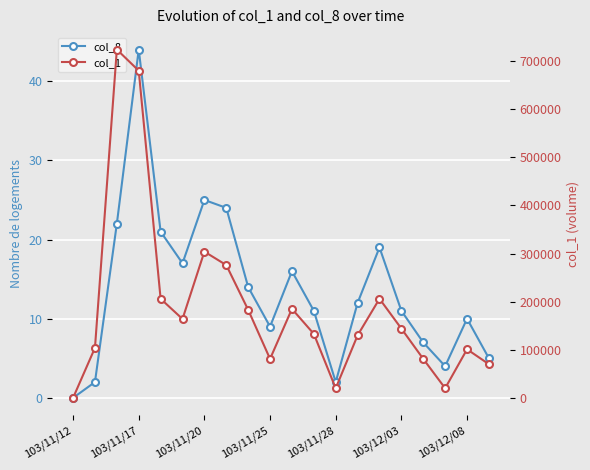

Which series changed the most between 8 and 16?

col_1